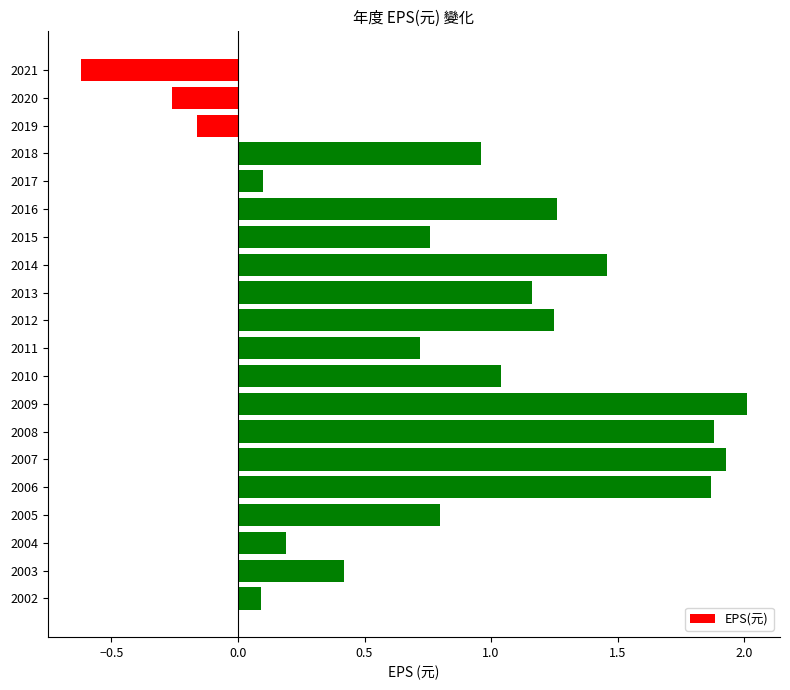

What is the difference between the maximum and second lowest values?

2.3